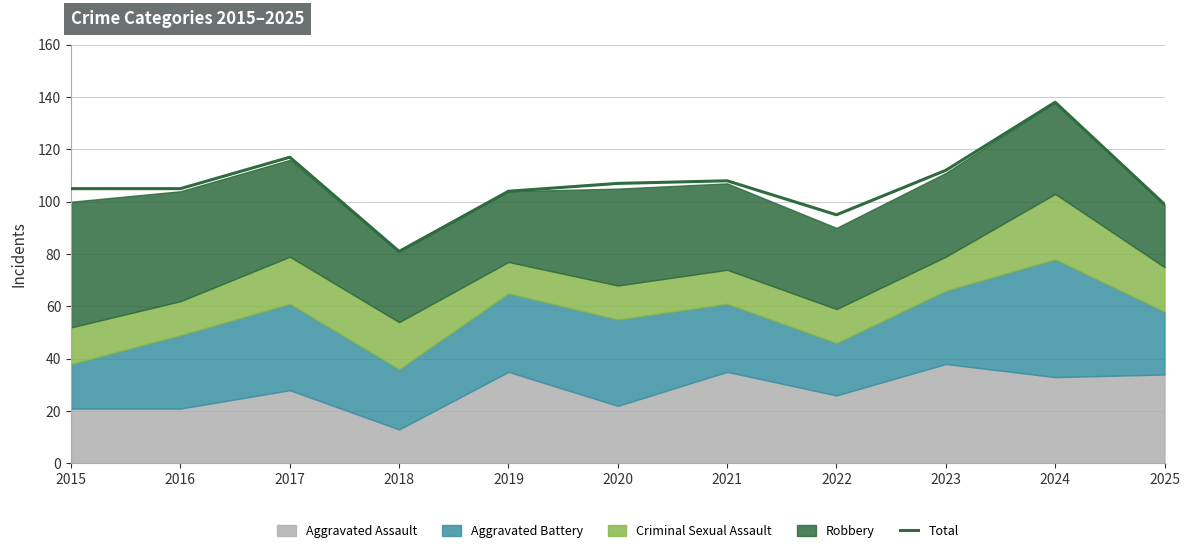

List the labels in order of value, smallest first.

2018, 2022, 2025, 2019, 2015, 2016, 2020, 2021, 2023, 2017, 2024